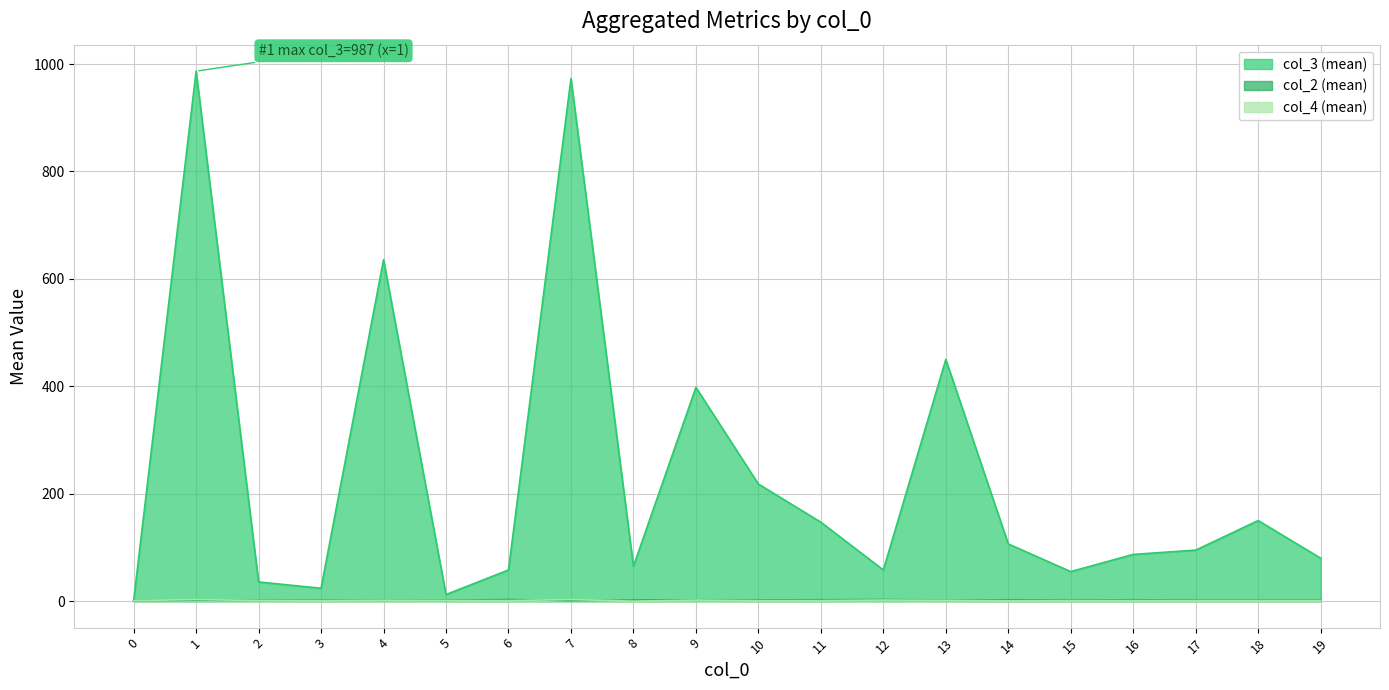

True or false: col_3 (mean) and col_2 (mean) intersect in this chart.

False